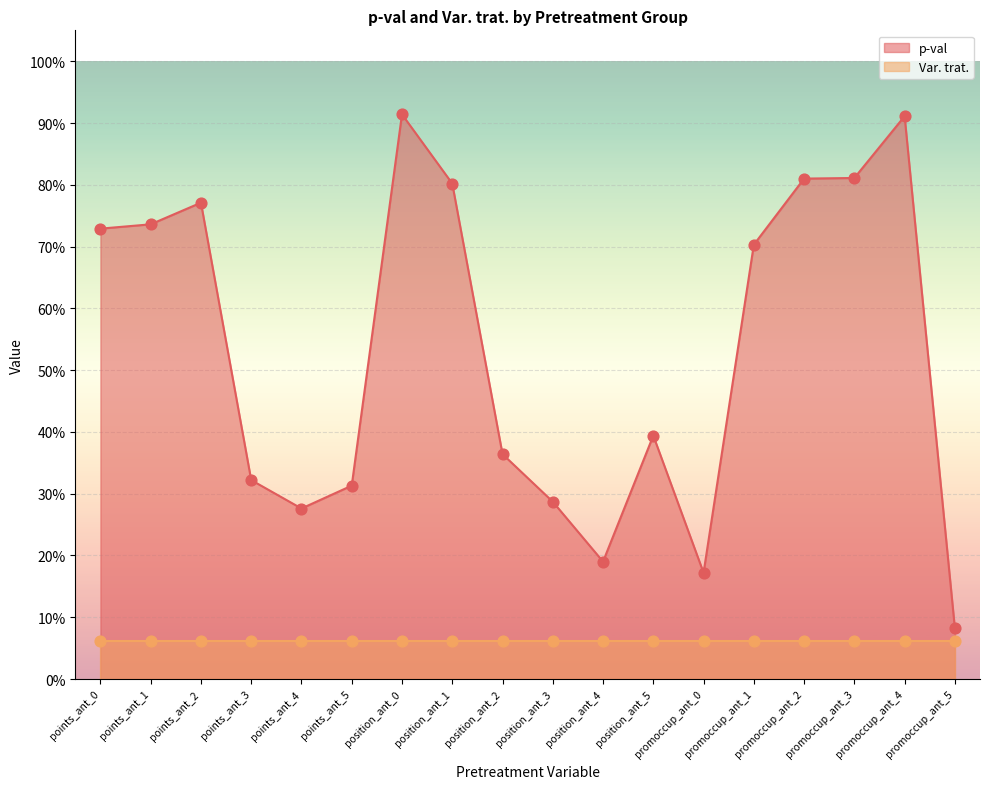

Between position_ant_2 and promoccup_ant_5, which is larger?

position_ant_2